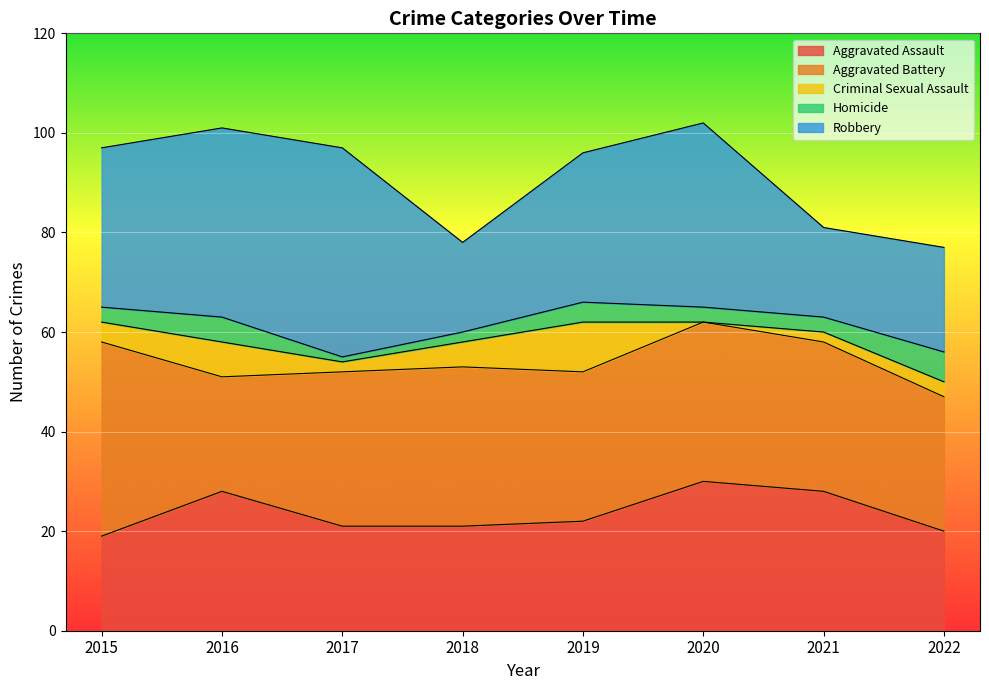

What is the value of the Aggravated Assault point at the 5th from the left?

22